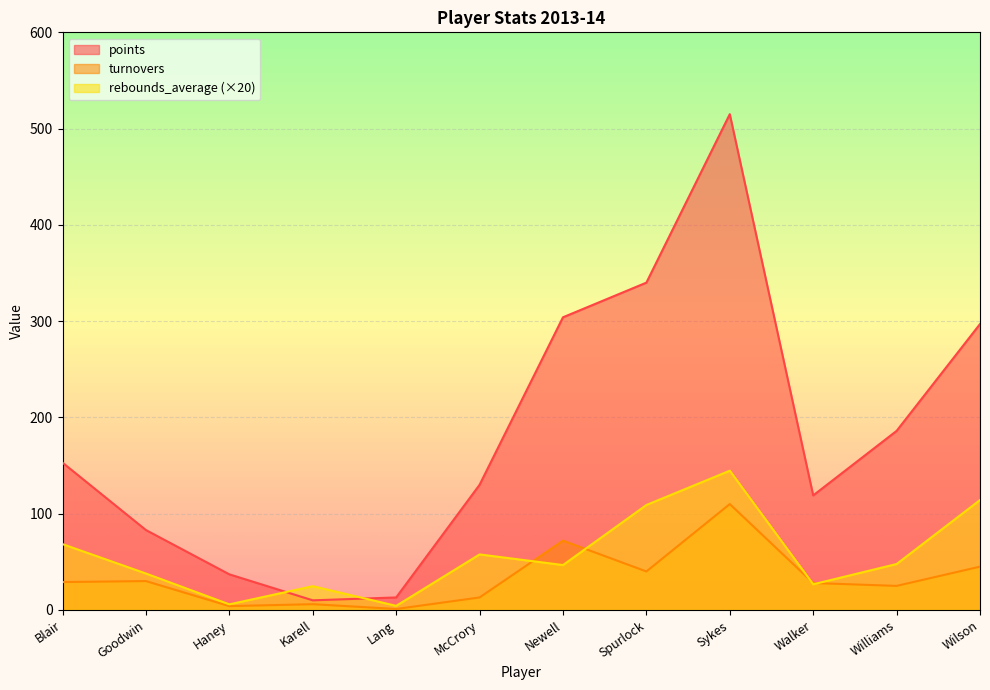

Rank the categories by rebounds_average value from highest to lowest.

Sykes, Wilson, Spurlock, Blair, McCrory, Williams, Newell, Goodwin, Walker, Karell, Haney, Lang